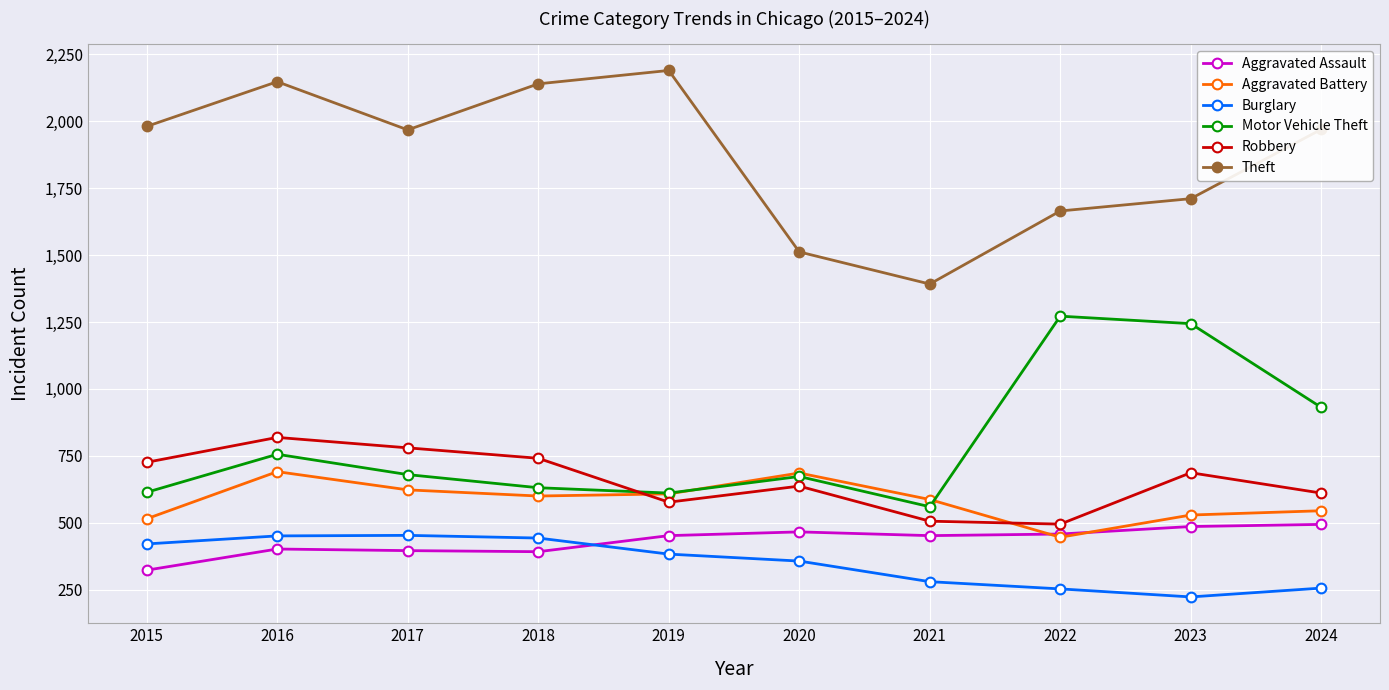

True or false: Aggravated Battery has more than 1 points higher than both neighbors.

True